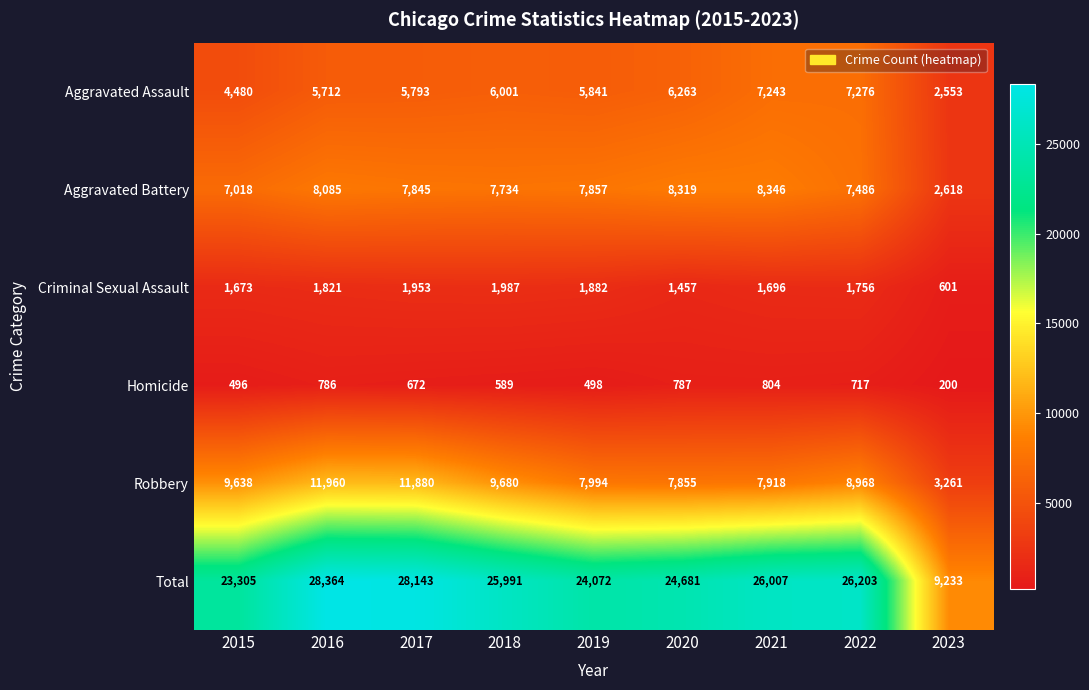

What is the difference between the highest and lowest values at 2015?

22809